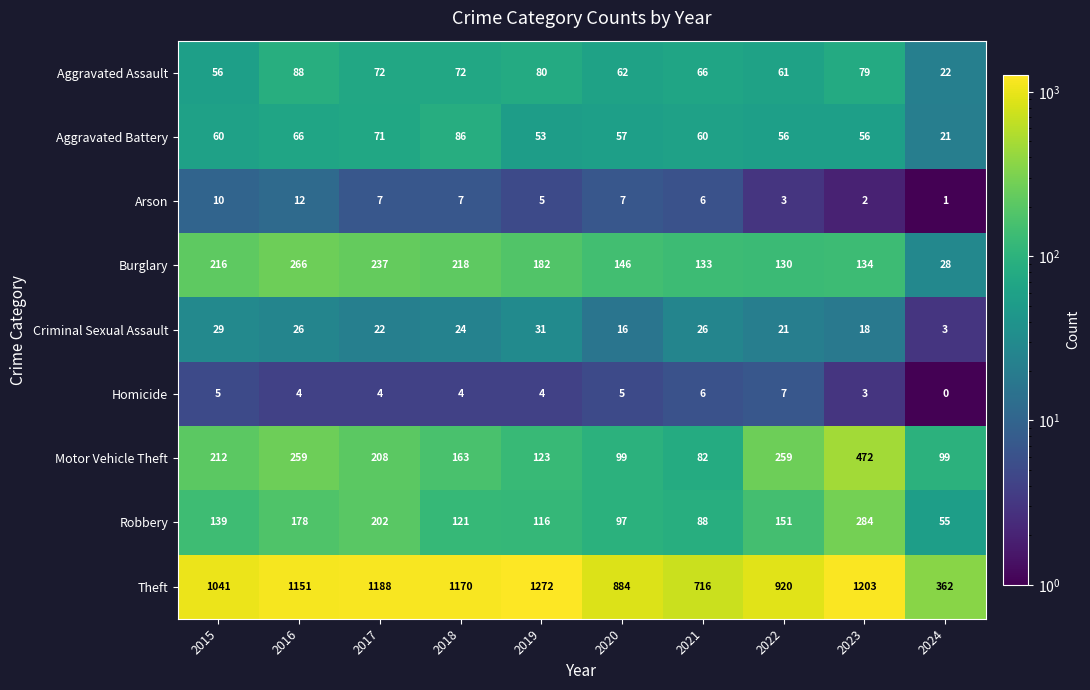

Which series has the widest spread of values?

Theft